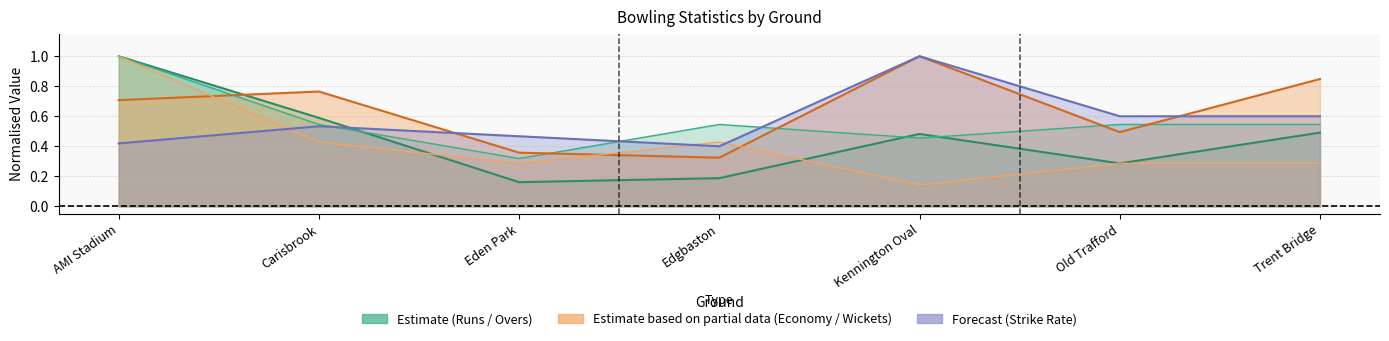

Count the number of categories in the chart.

7